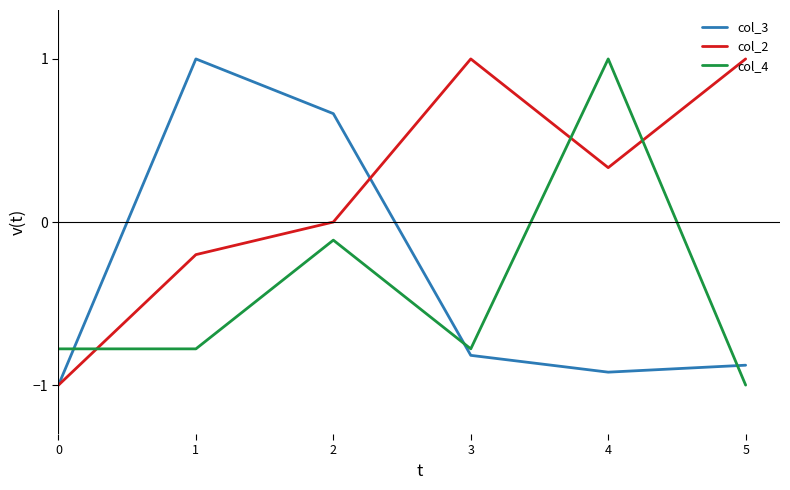

How many lines are shown in the chart?

3